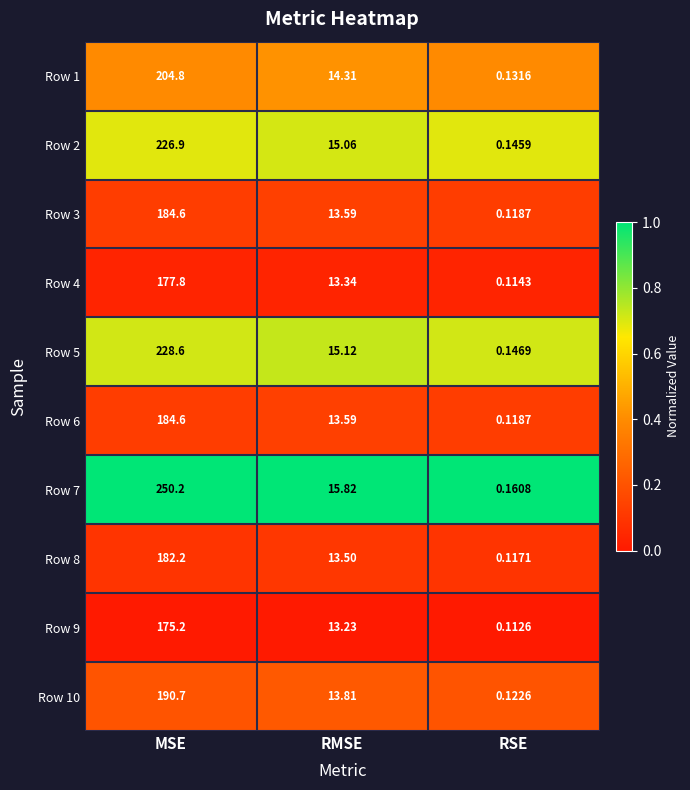

Where is Row 6 nearest to the value 92?

RMSE